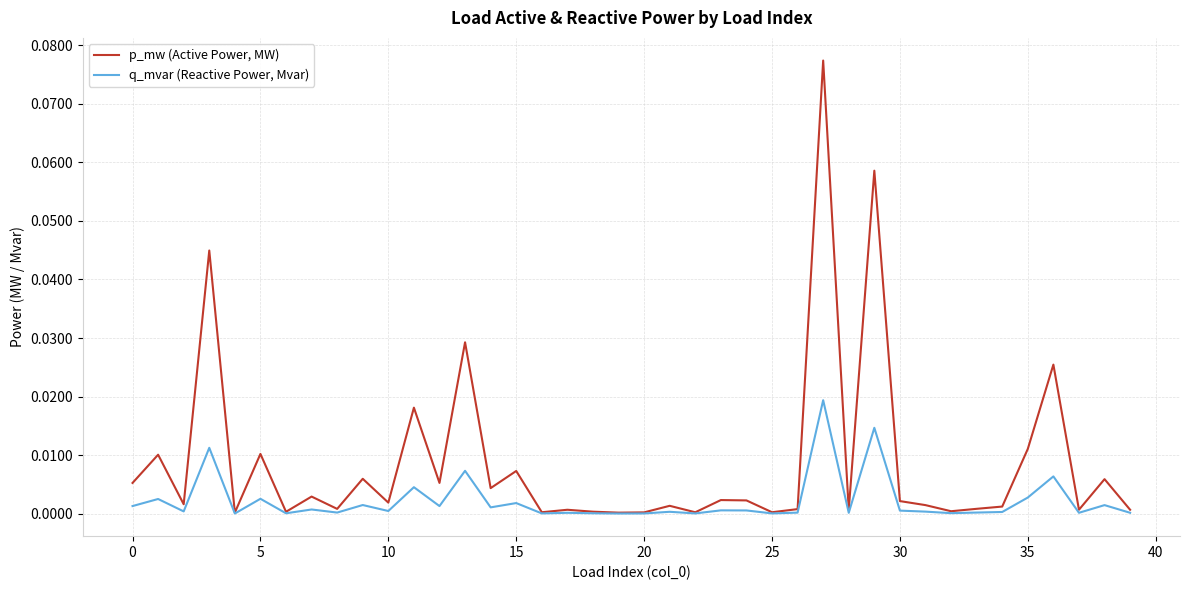

Does the chart have visible grid lines?

Yes